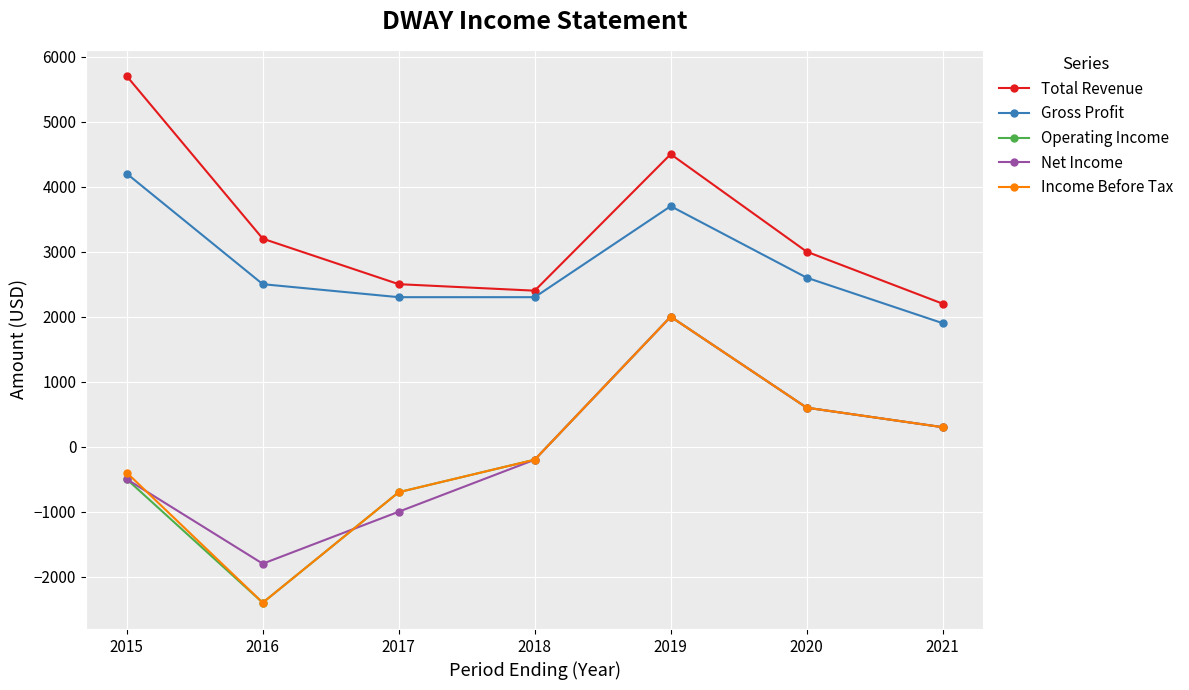

What is the value of the Total Revenue point at the 7th from the left?

2200